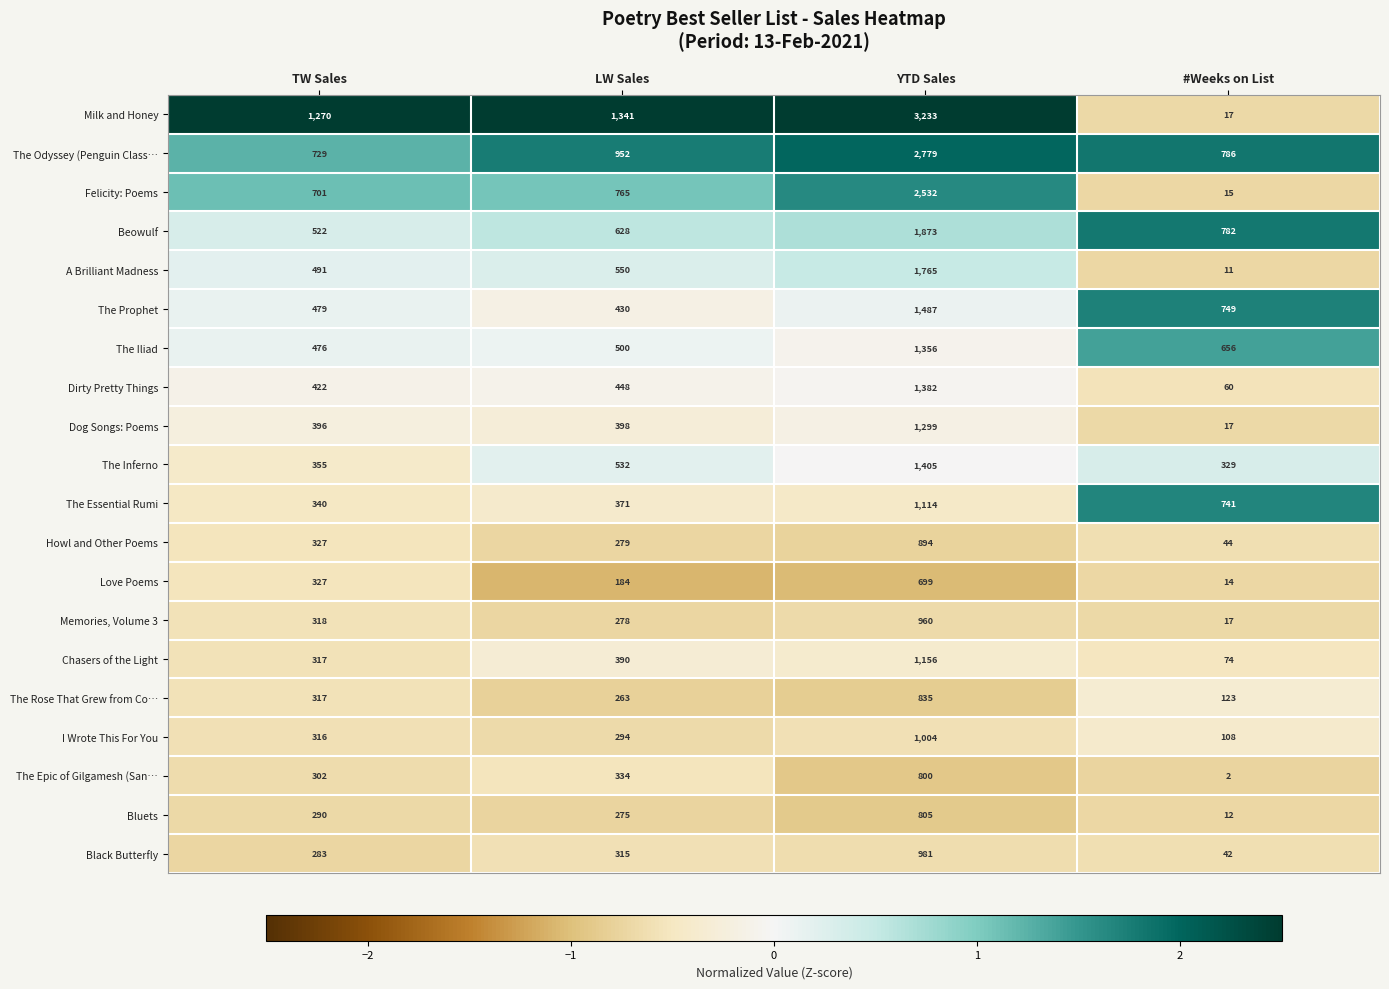

The value of The Epic of Gilgamesh (San… at LW Sales is 555. True or false?

False